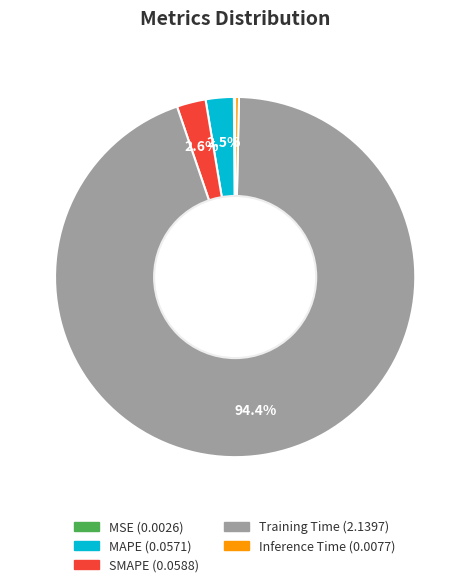

To the nearest percent, what is the combined percentage of SMAPE and Inference Time?

3%